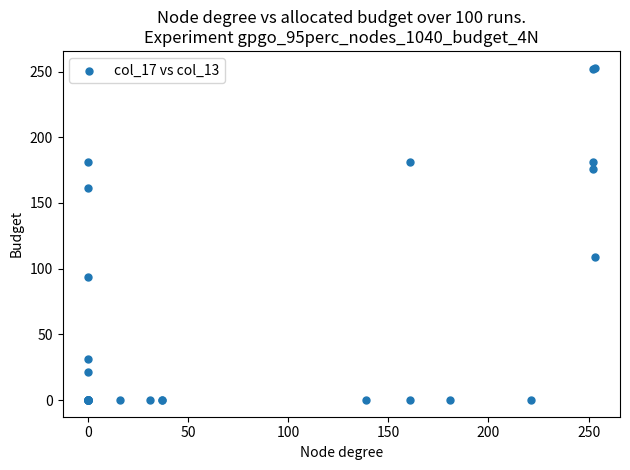

What Y value in the scatter plot is closest to 126?

109